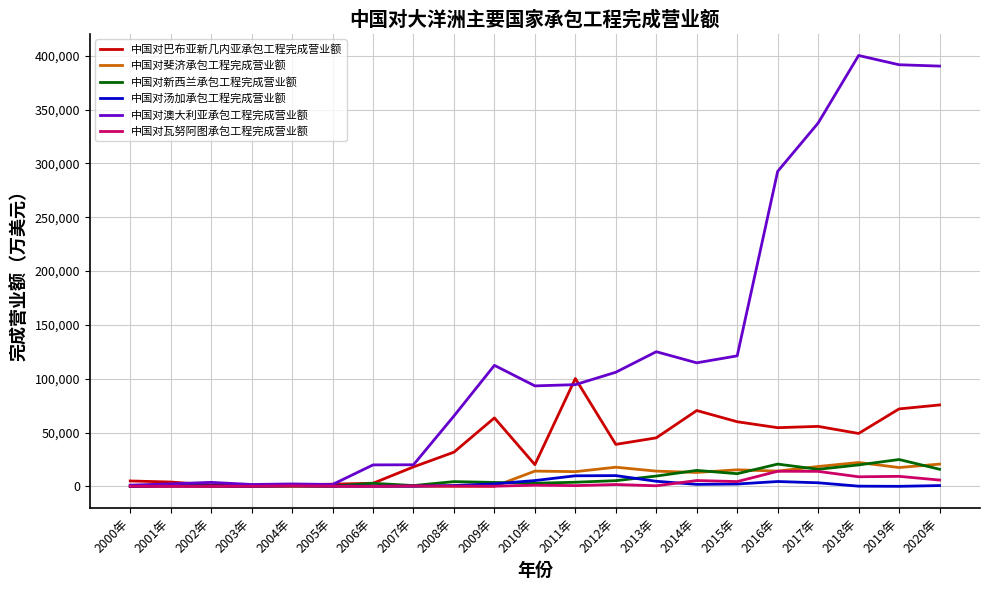

Does the chart have visible grid lines?

Yes